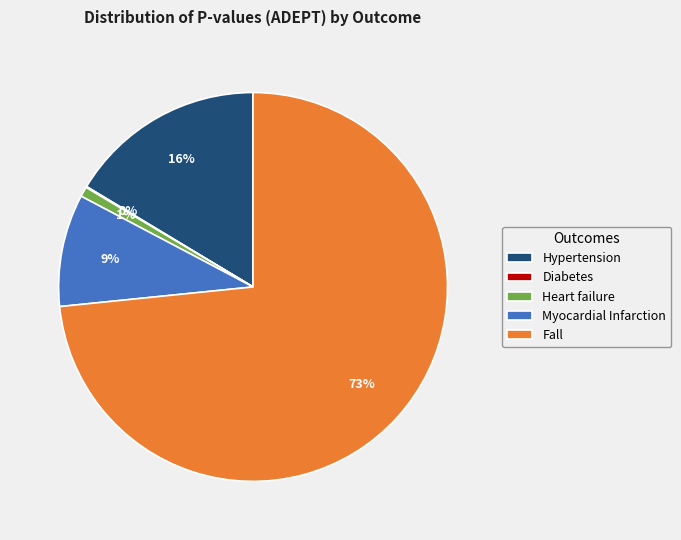

Which slice is the largest?

Fall